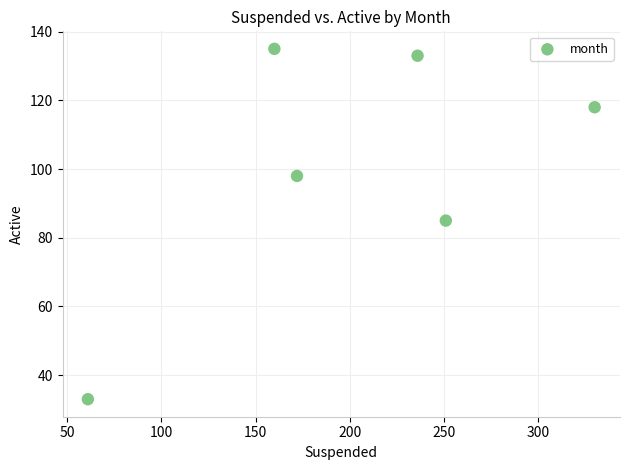

What is the range of Y values (max minus min)?

102